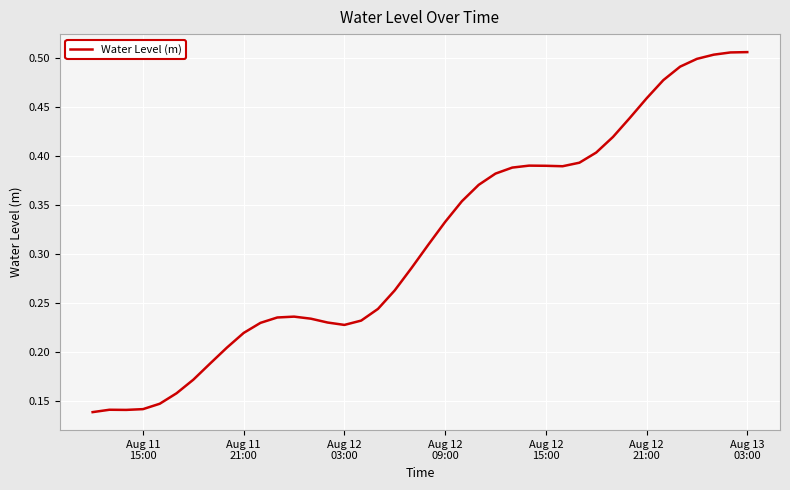

Does the chart have visible grid lines?

Yes